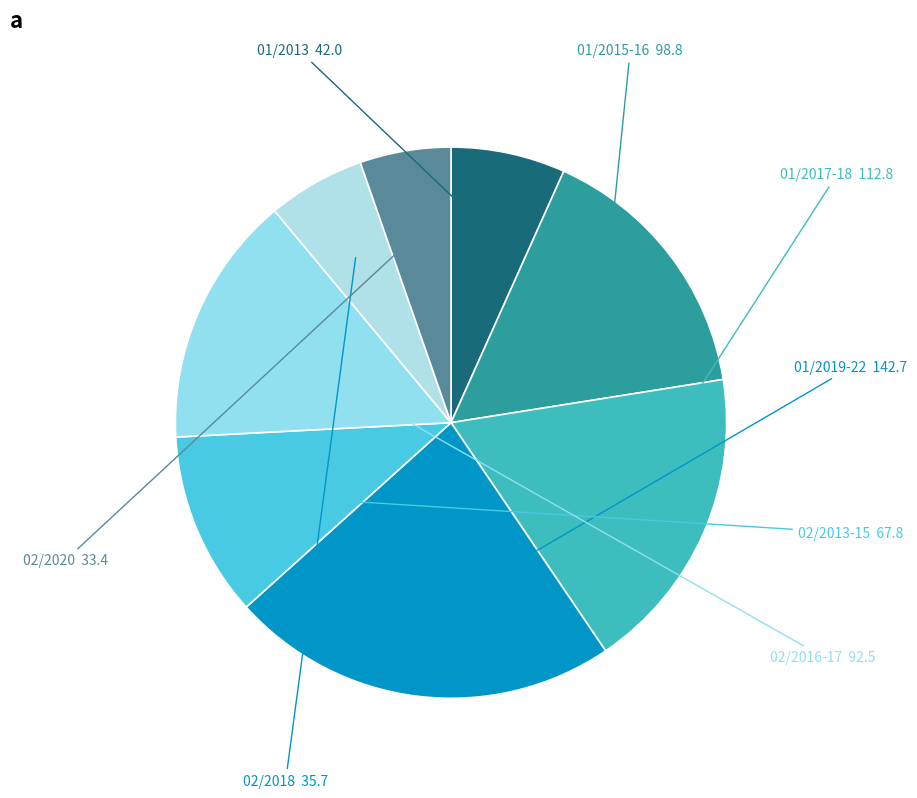

Which category has the biggest portion of the pie?

01/2019-22